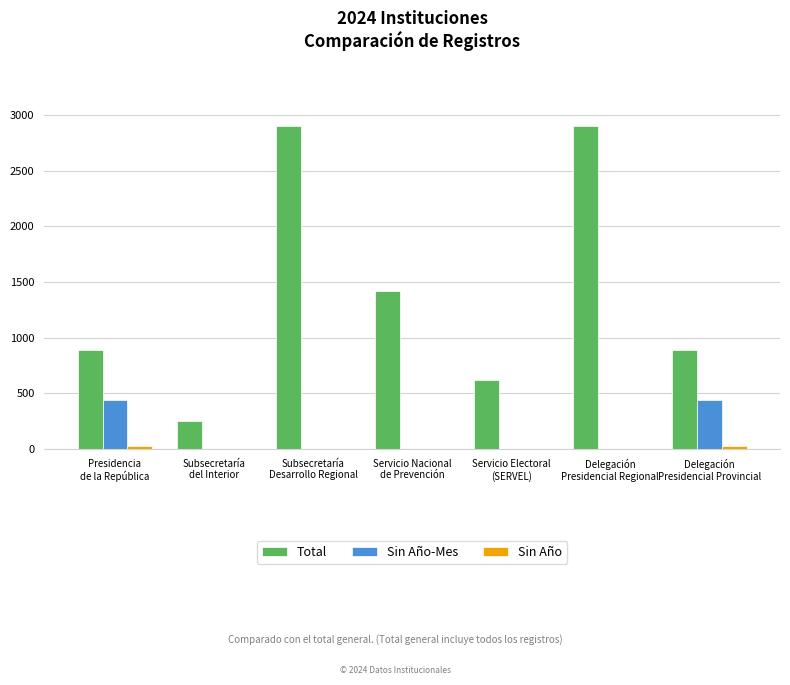

What is the label of the 6th bar from the right?

Subsecretaría
del Interior